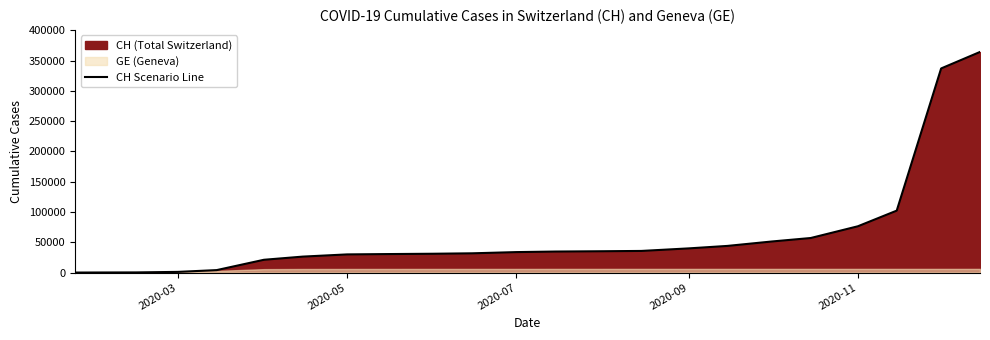

True or false: there are more than 1 points higher than both neighbors.

False